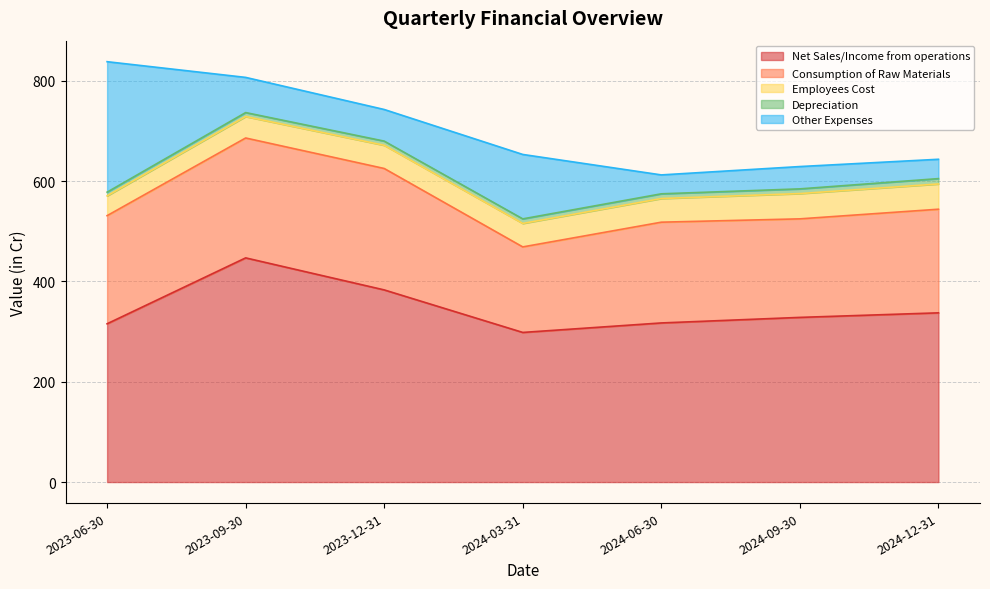

True or false: Employees Cost has more than 2 points higher than both neighbors.

False